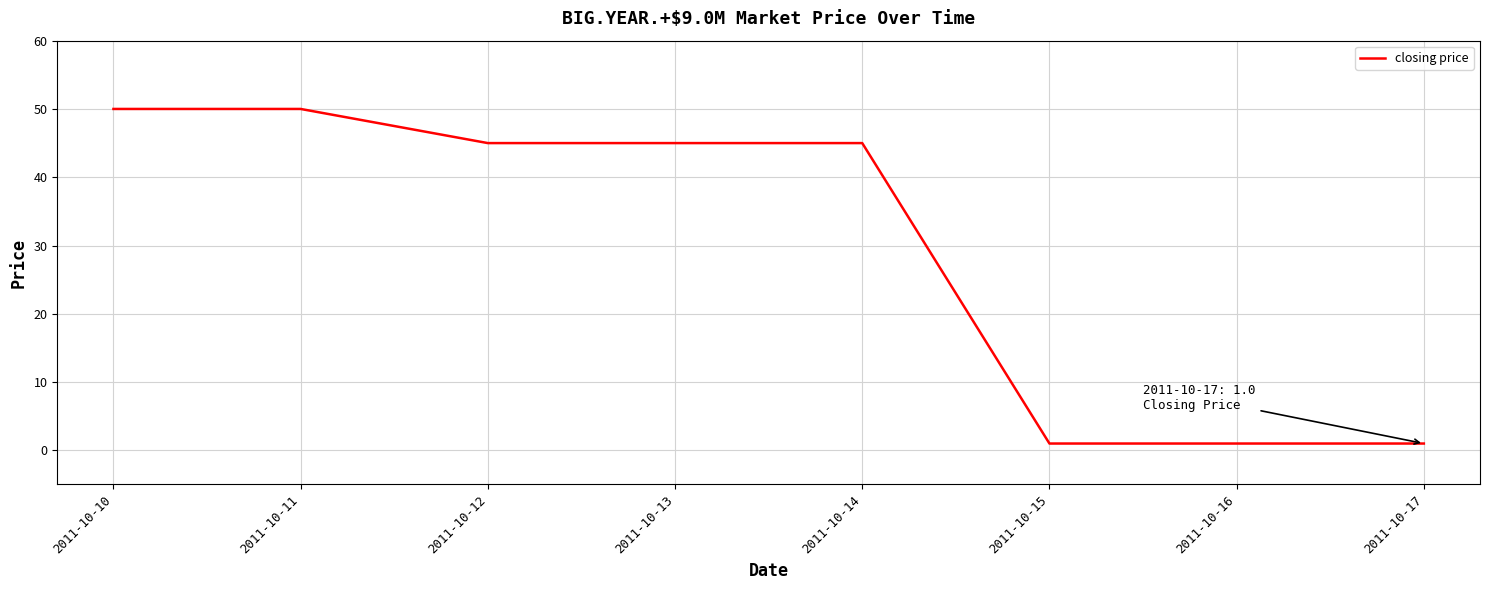

What is the change in value from 2011-10-11 to 2011-10-14?

-5